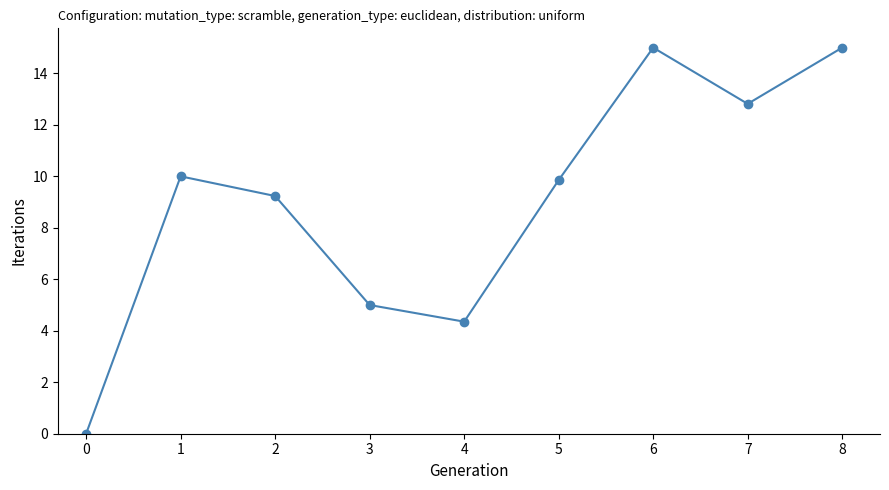

Reading left to right, what are all the values shown in this chart?

0.0	10.0	9.2	5.0	4.4	9.9	15.0	12.8	15.0